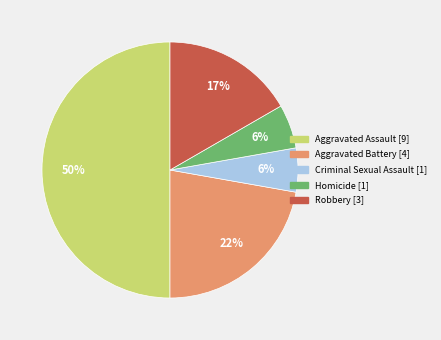

Is the sum of Homicide and Robbery greater than half?

No